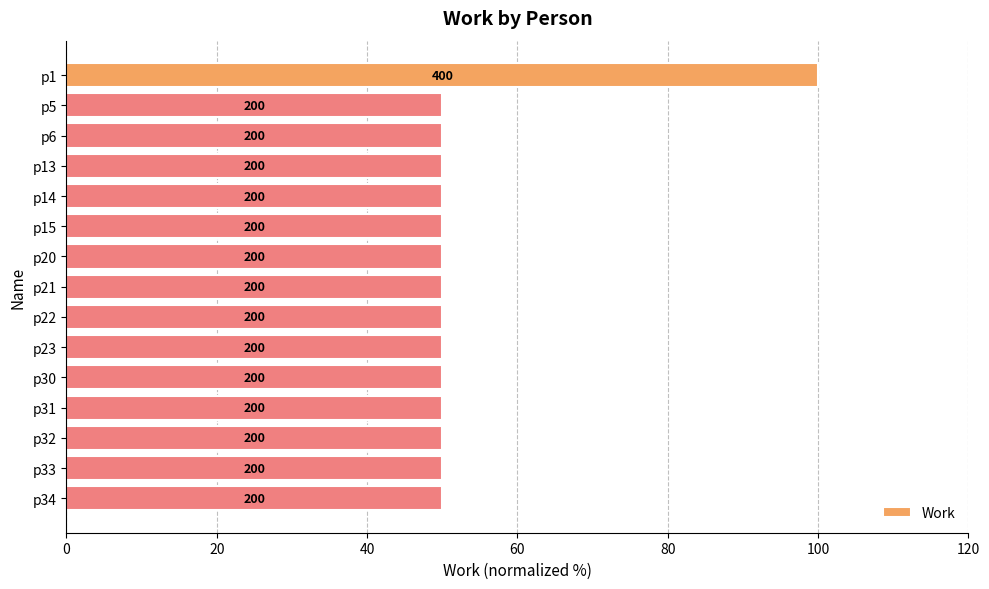

Are the bars horizontal?

Yes